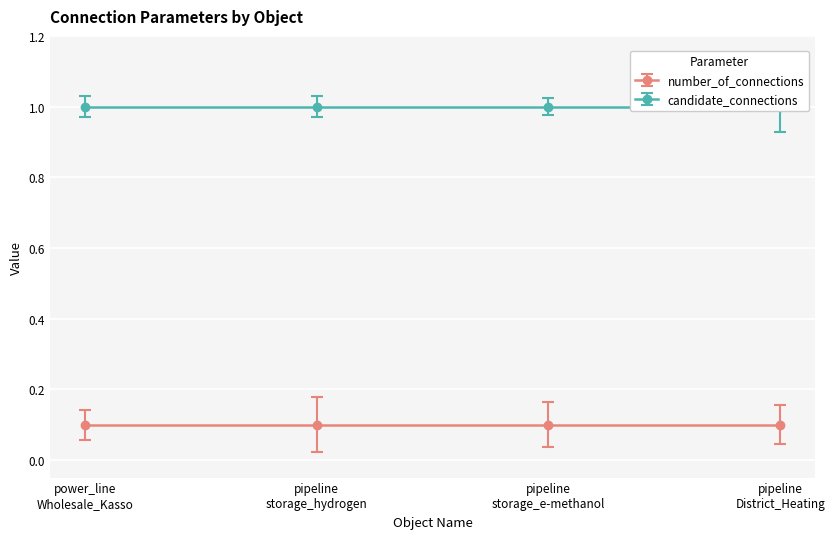

Which series has the largest total across all categories?

candidate_connections